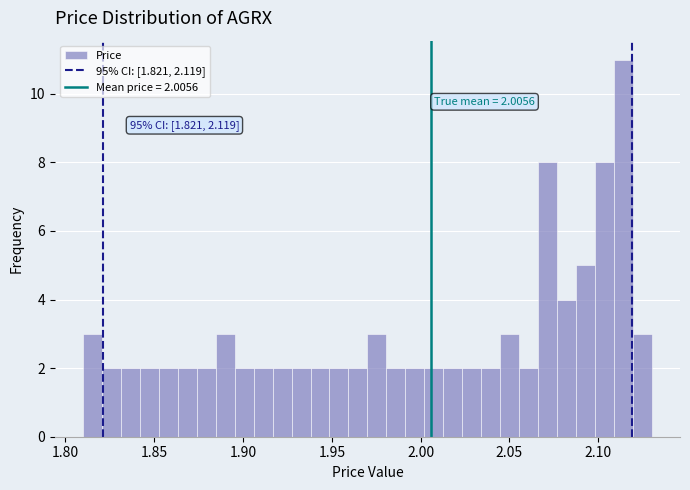

Around what value on the x-axis is the tallest bar? Give the approximate position of its centre, as read against the axis.

2.115